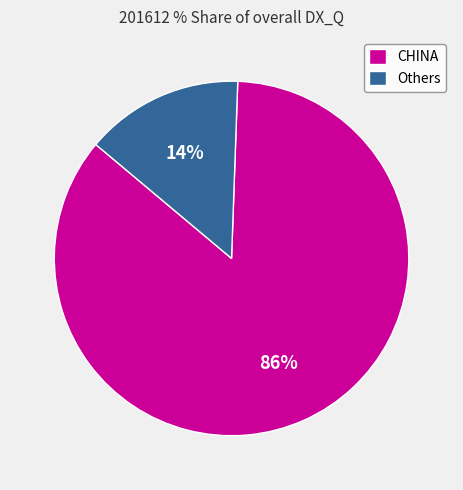

To the nearest percent, what percentage of the pie is CHINA?

86%